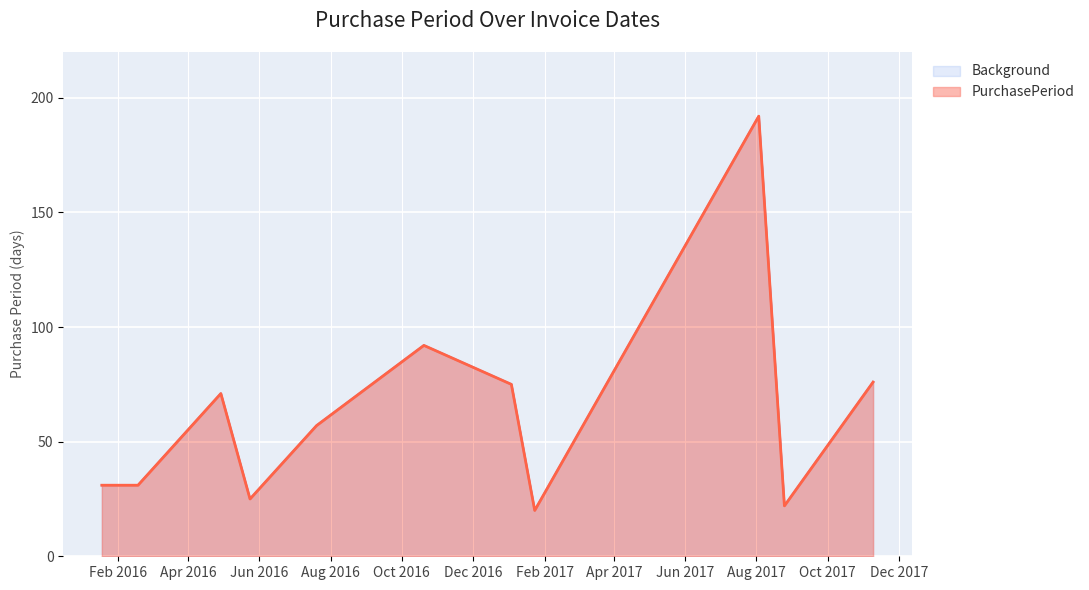

What is the label of the 7th point from the right?

2016-07-20